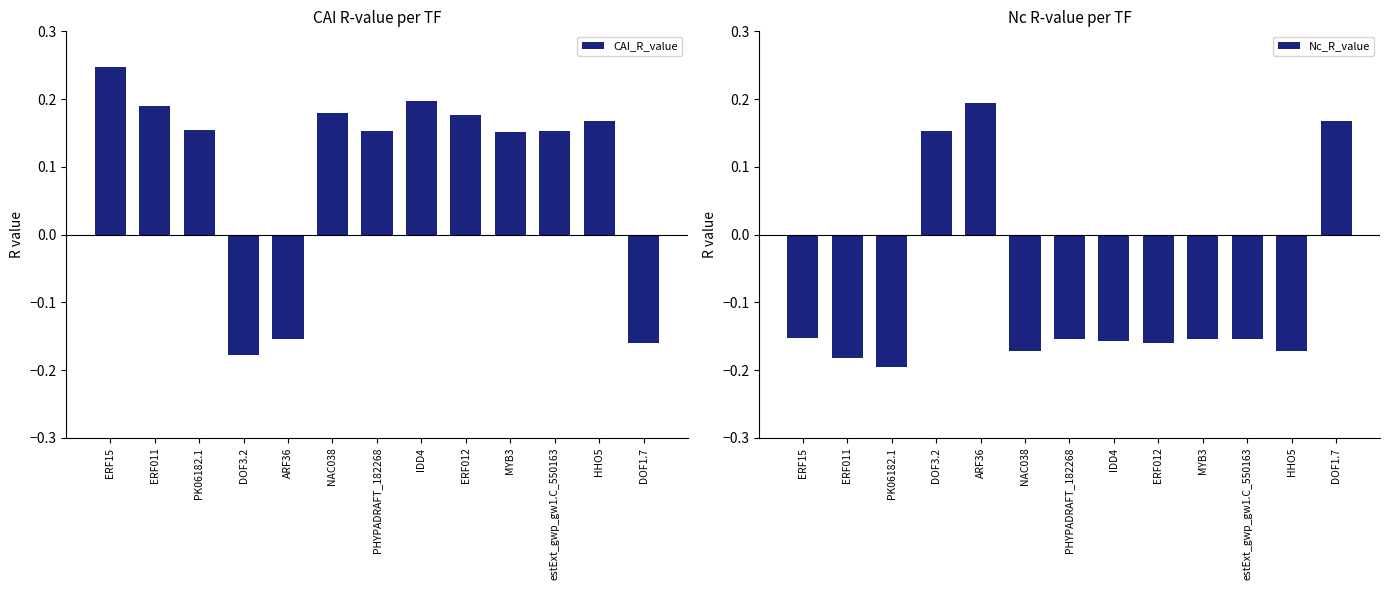

How many values in Nc_R_value are above zero?

3